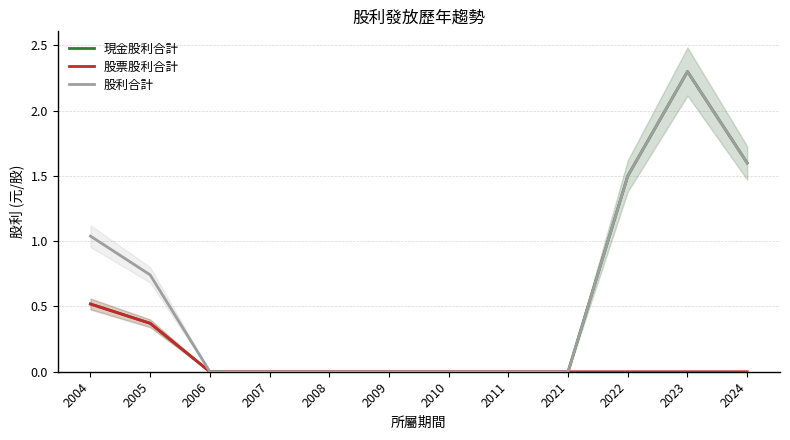

At which label does 現金股利合計 reach its minimum?

2006